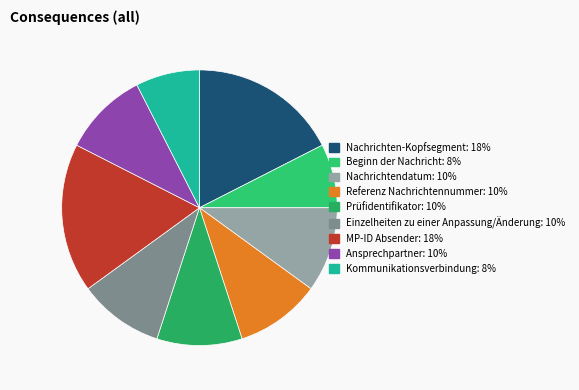

What is the total percentage of Einzelheiten zu einer Anpassung/Änderung and Prüfidentifikator?

20.0%